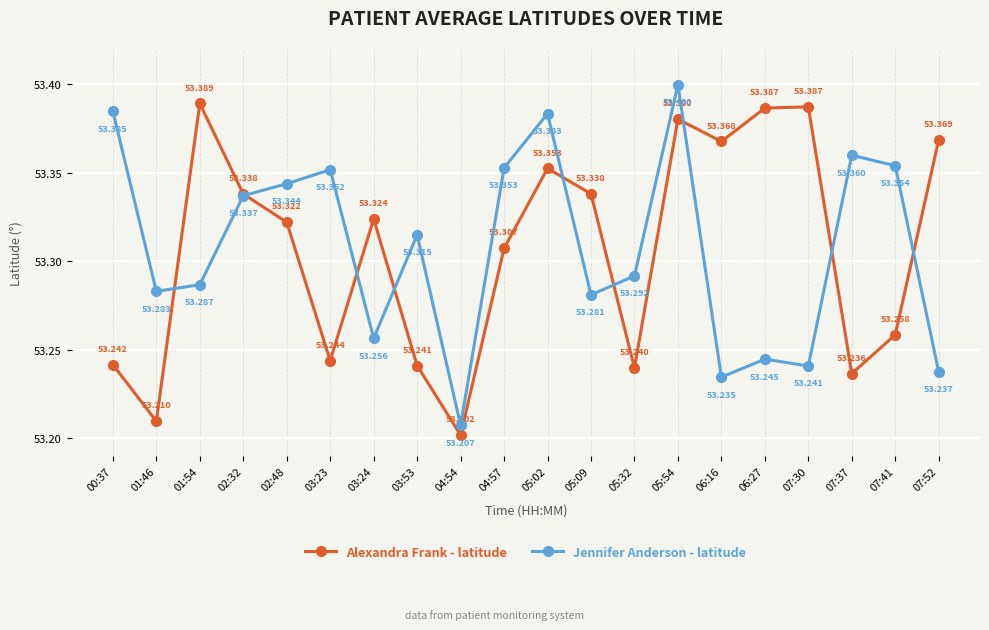

Which series has the largest range (max minus min)?

Jennifer Anderson - latitude